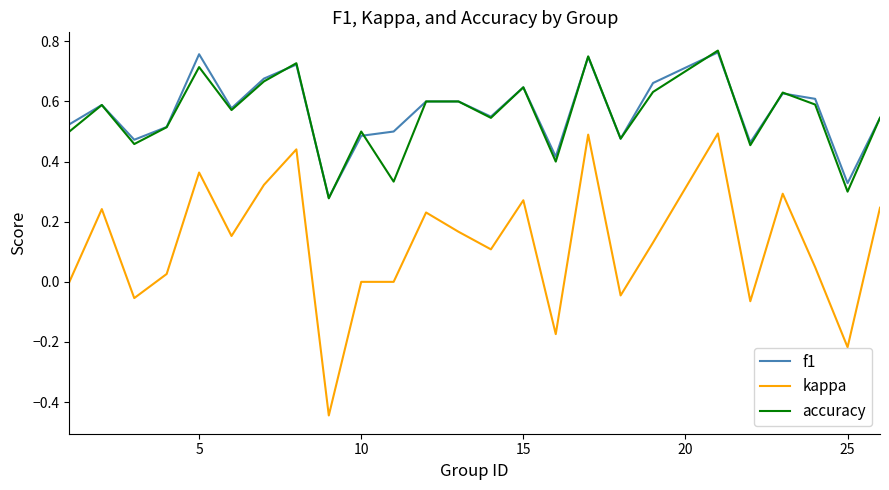

True or false: kappa and f1 intersect in this chart.

False